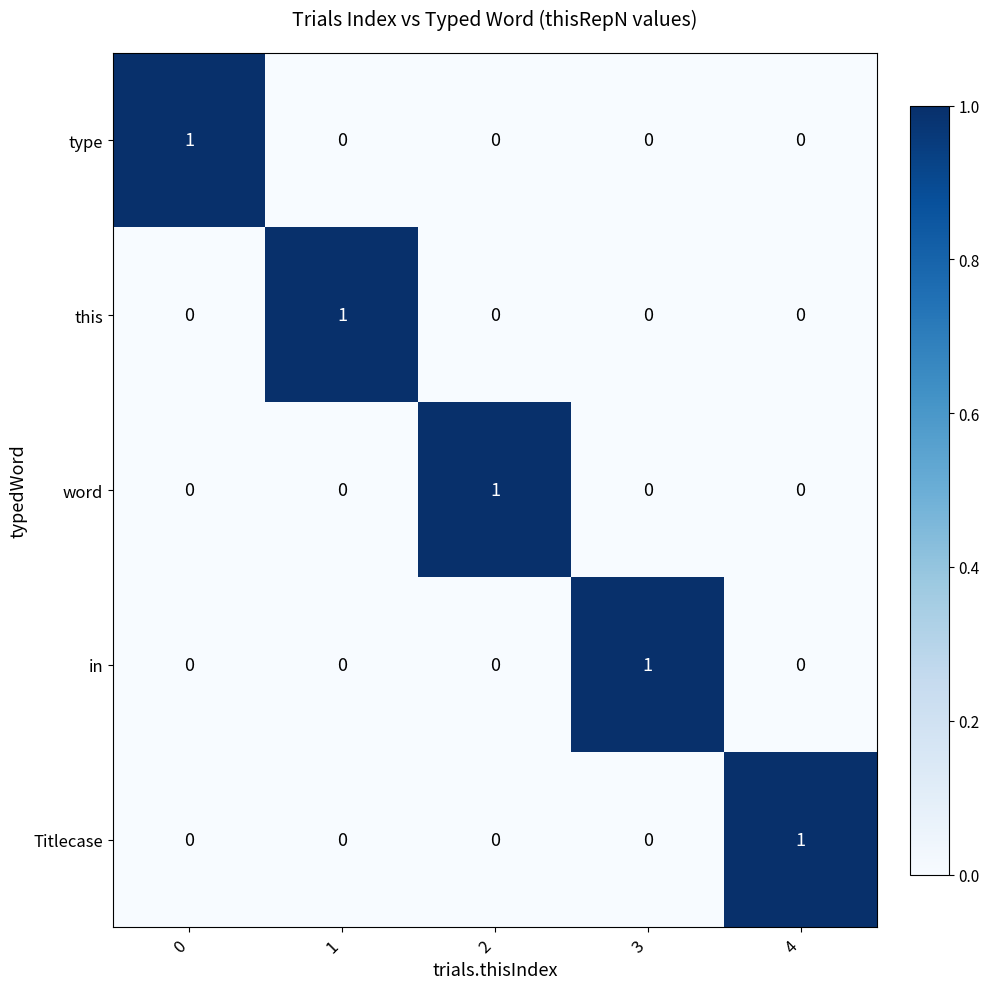

At how many categories does at least one series exceed 0?

5